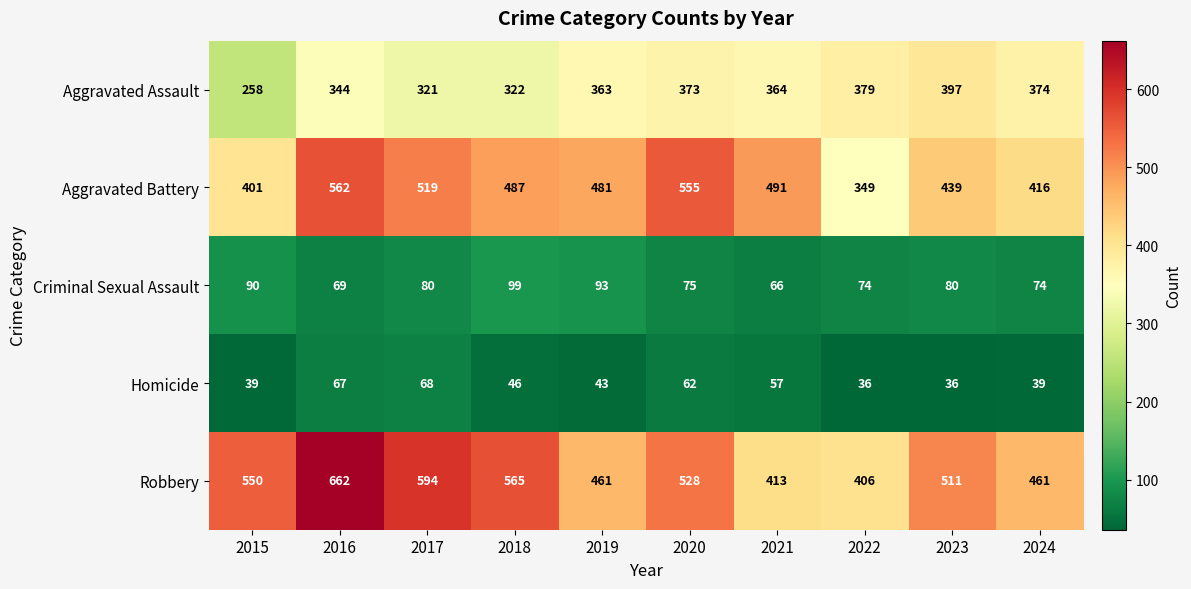

The value of Criminal Sexual Assault at 2024 is 74. True or false?

True